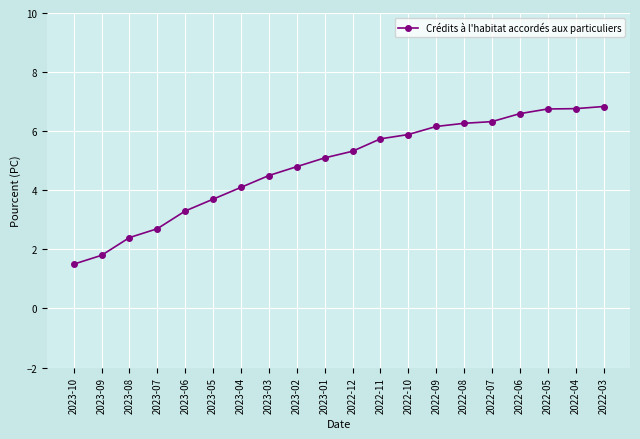

Which has a higher value, 2023-09 or 2022-03?

2022-03